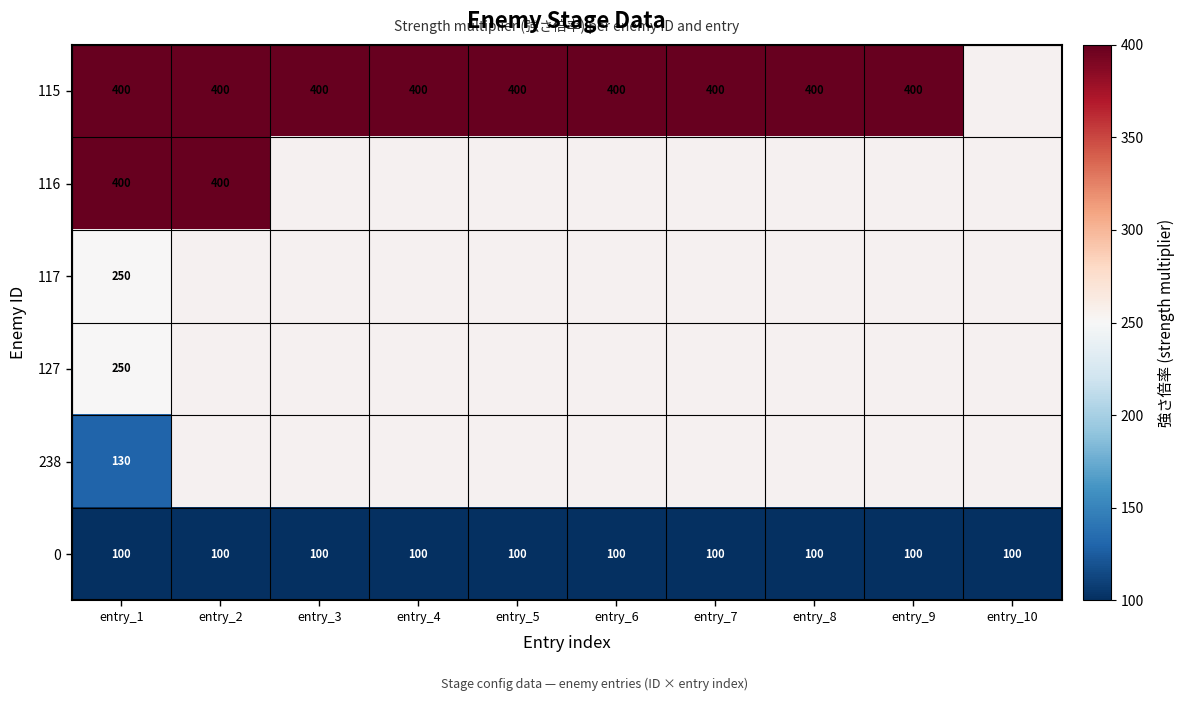

The value of 0 at entry_9 is 162. True or false?

False